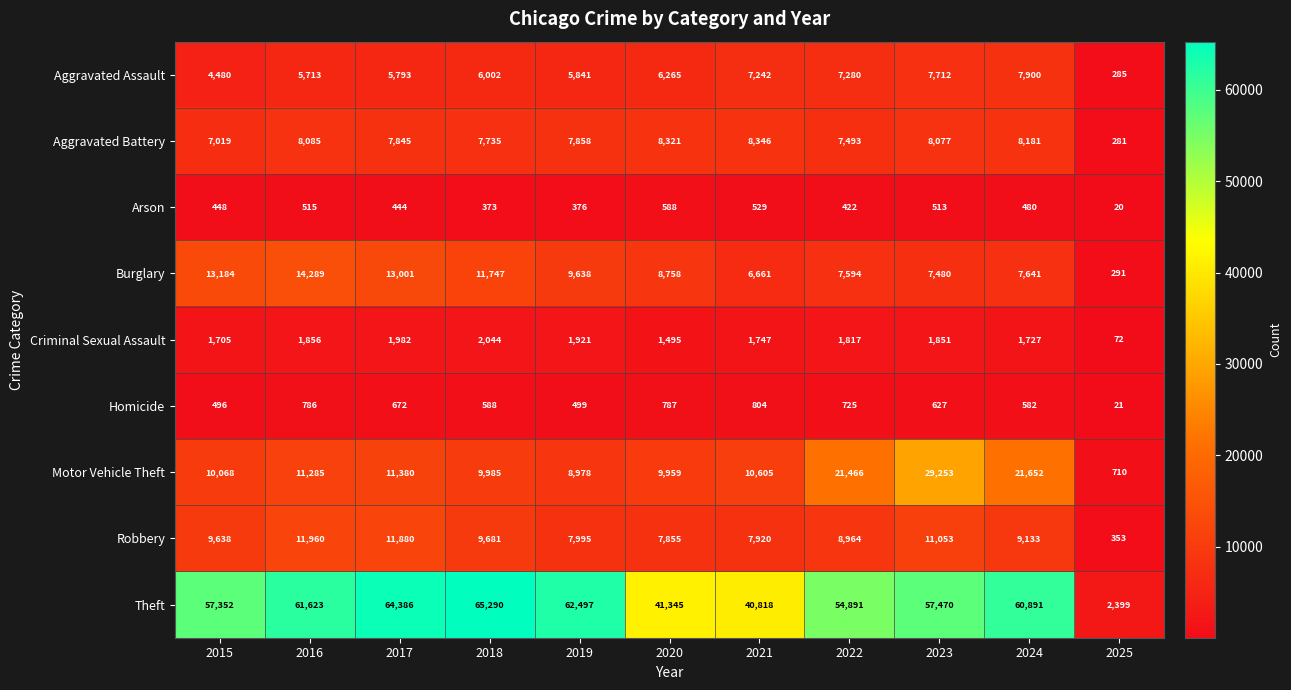

What is the greatest value displayed?

65290